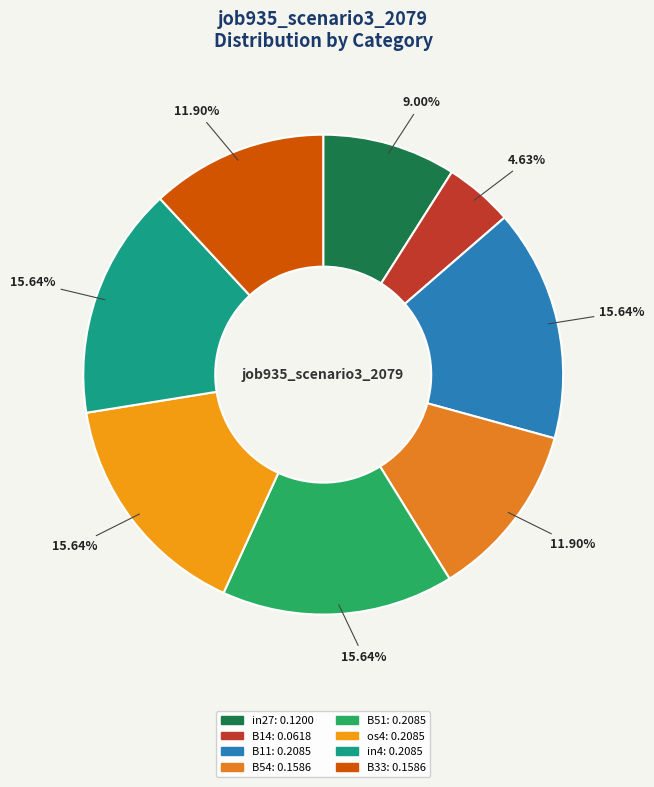

How many segments does this pie chart have?

8